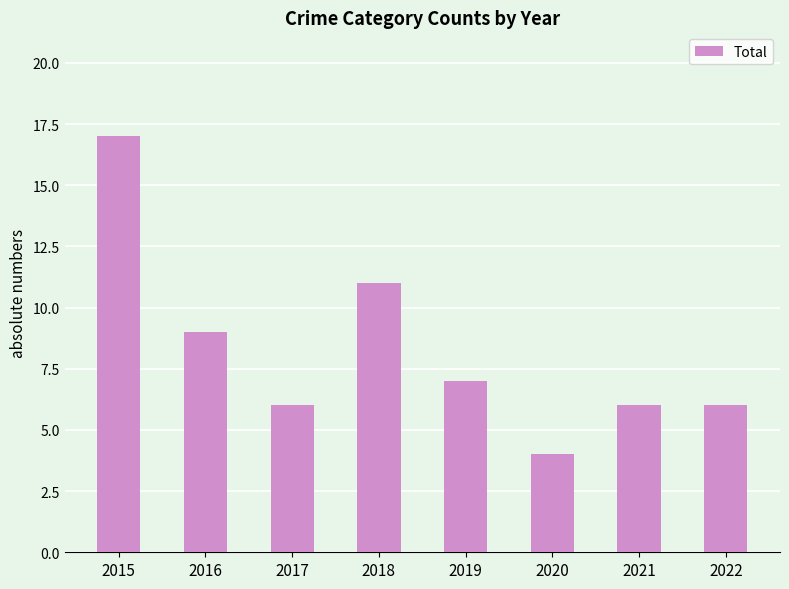

Is it true that the value at 2015 is 8?

False